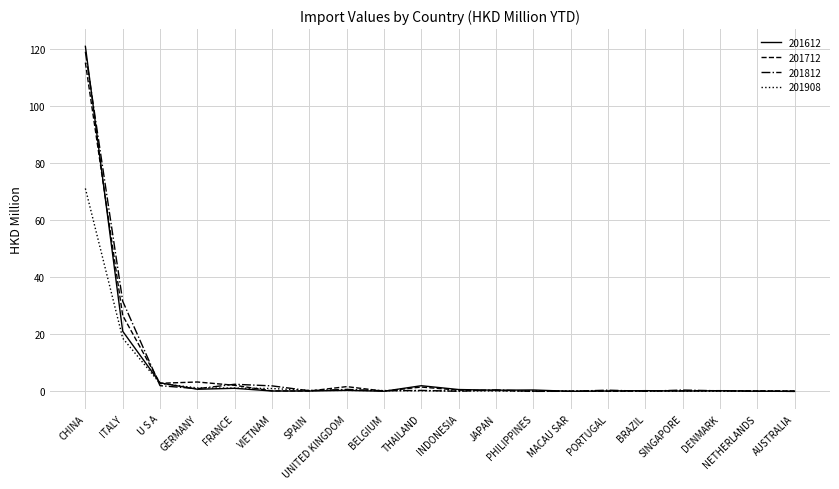

Which category has the highest value in the 201612 series?

CHINA